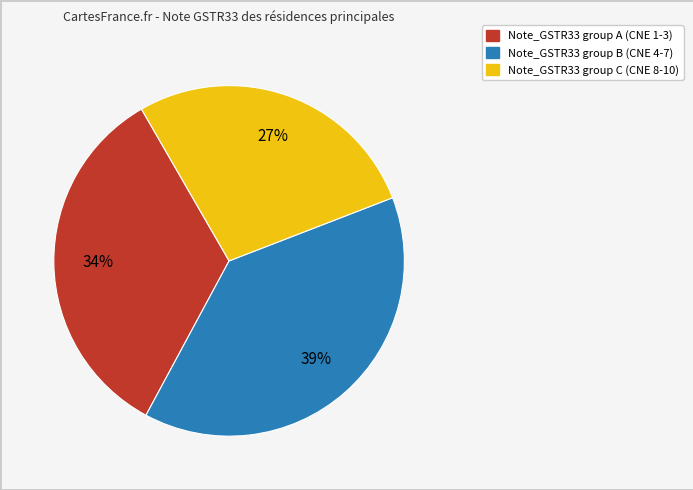

Does any single category account for the majority?

No